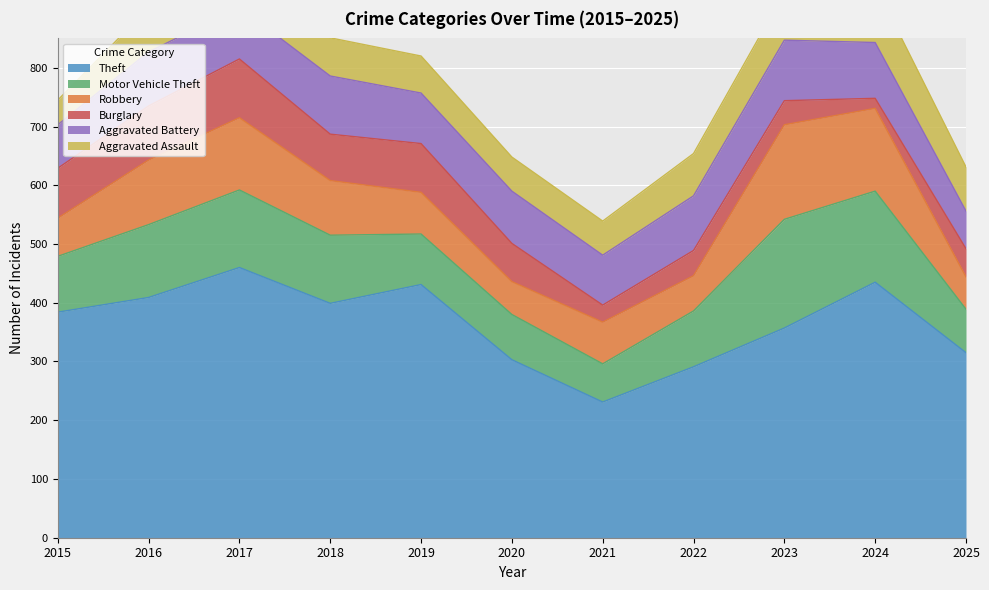

What are all the series names shown in the legend?

Theft, Motor Vehicle Theft, Robbery, Burglary, Aggravated Battery, Aggravated Assault